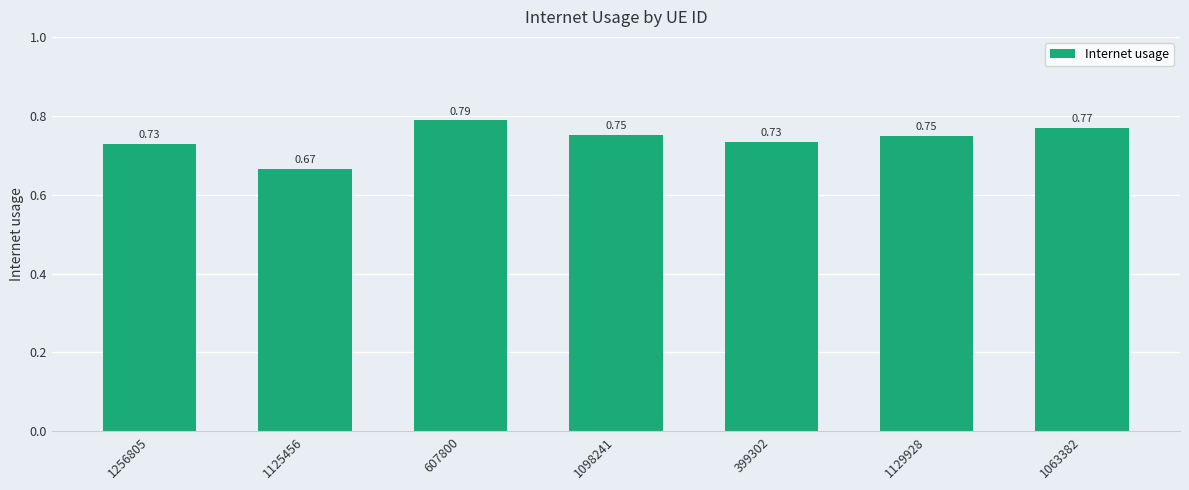

Which has a higher value, 607800 or 1129928?

607800